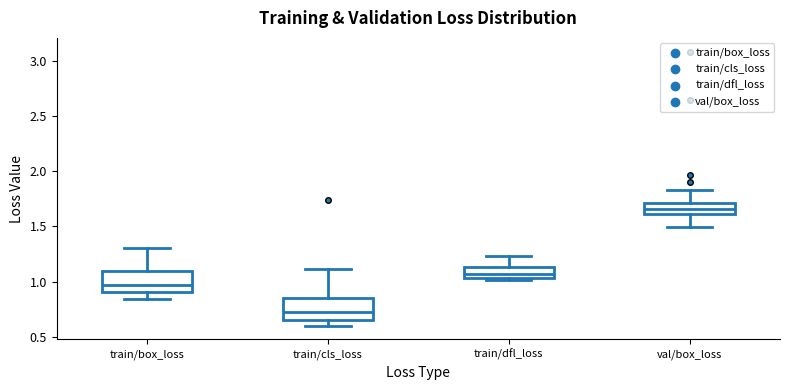

Reading left to right, read every box against the y-axis: the position of its median line, the range the box covers, and the ends of its whiskers. The values are not printed on the chart, so give them approximately, as read against the axis.

train/box_loss: median 0.95, box 0.90 to 1.10, whiskers 0.85 to 1.30
train/cls_loss: median 0.70, box 0.65 to 0.85, whiskers 0.60 to 1.10
train/dfl_loss: median 1.05 (inside the box), box 1.05 to 1.15, whiskers 1.00 to 1.25
val/box_loss: median 1.65, box 1.60 to 1.70, whiskers 1.50 to 1.85